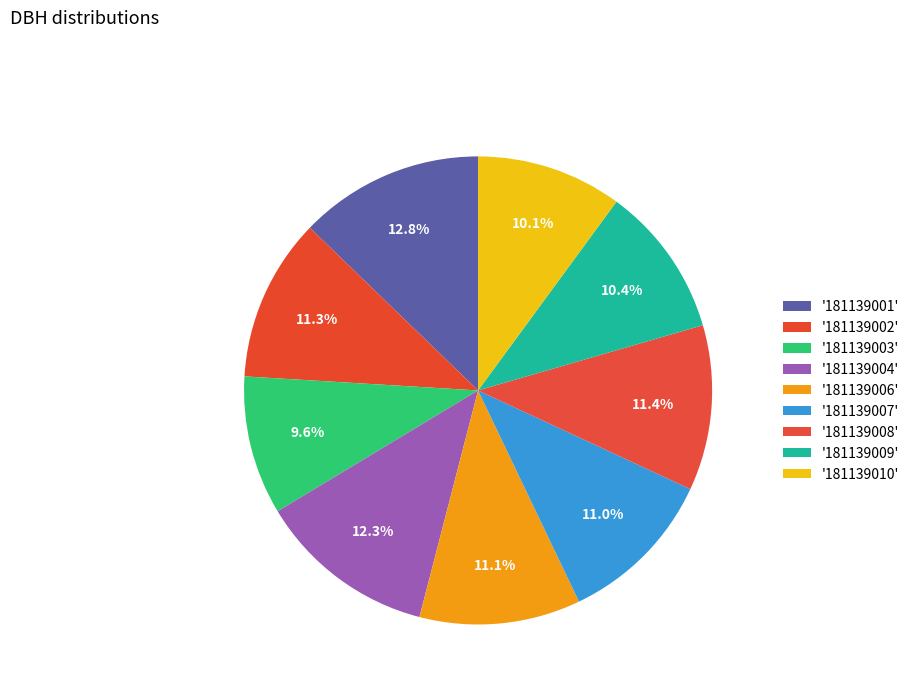

How many slices are in this pie chart?

9